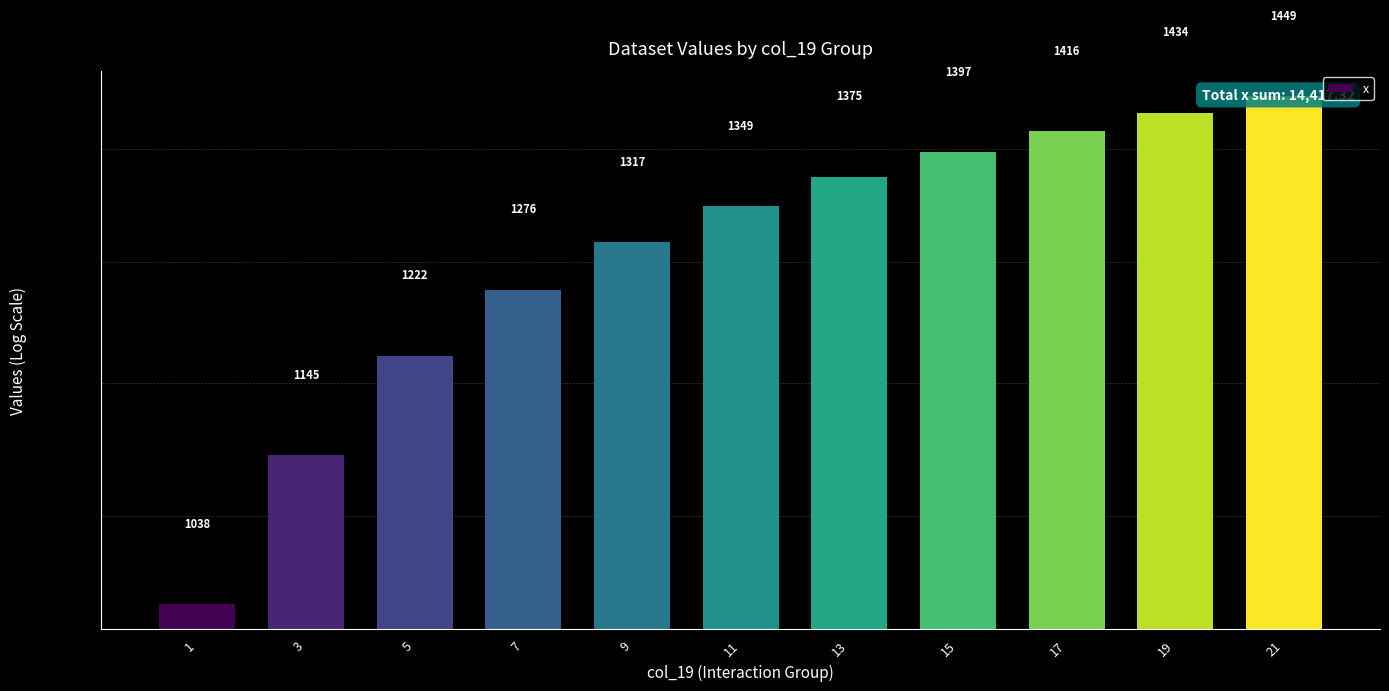

What is the greatest value displayed?

1449.3